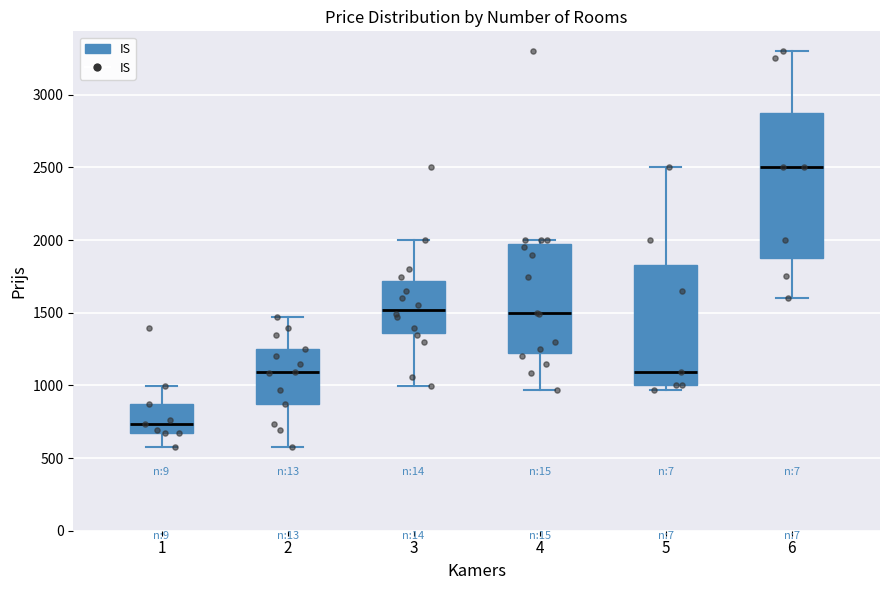

Reading left to right, read every box against the y-axis: the position of its median line, the range the box covers, and the ends of its whiskers. The values are not printed on the chart, so give them approximately, as read against the axis.

1: median 750, box 700 to 850, whiskers 600 to 1000
2: median 1100, box 850 to 1250, whiskers 600 to 1450
3: median 1500, box 1350 to 1700, whiskers 1000 to 2000
4: median 1500, box 1250 to 2000, whiskers 950 to 2000 (just above the box's upper edge)
5: median 1100, box 1000 to 1850, whiskers 950 to 2500
6: median 2500, box 1900 to 2900, whiskers 1600 to 3300